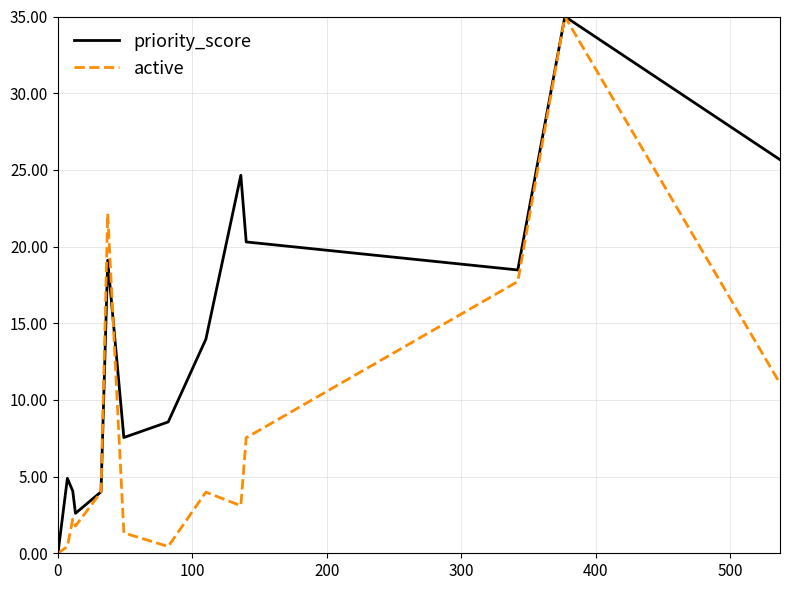

Is the value of active at 8 greater than the value of priority_score at 600?

Yes